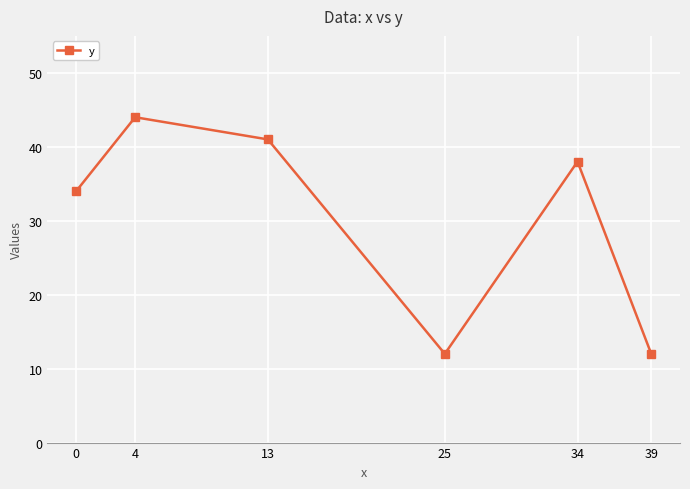

What is the difference between the maximum and minimum values?

32